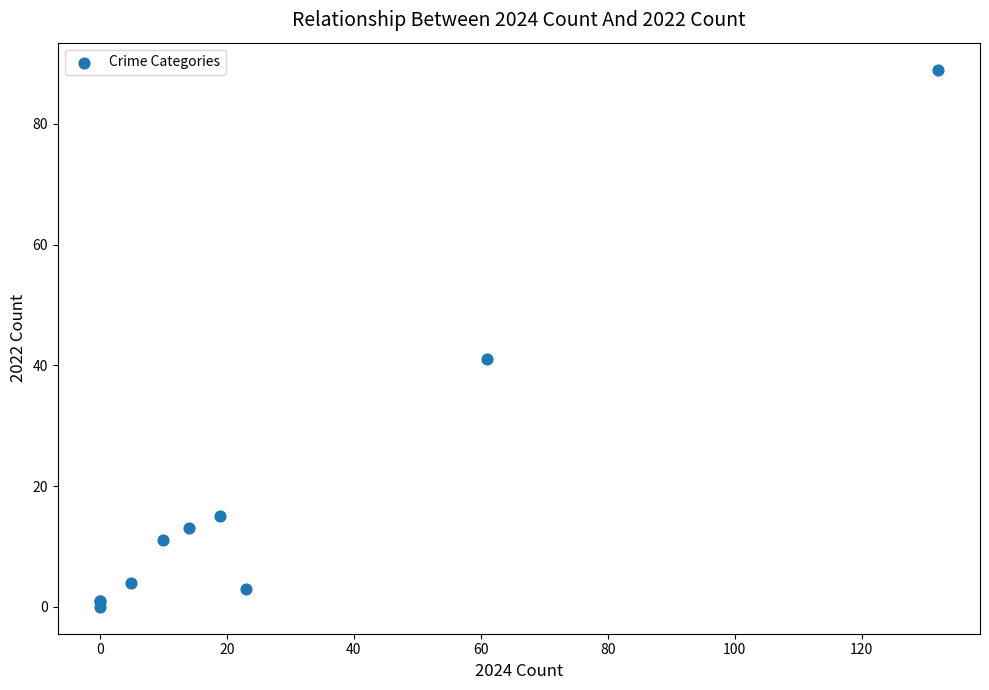

What Y value in the scatter plot is closest to 44?

41